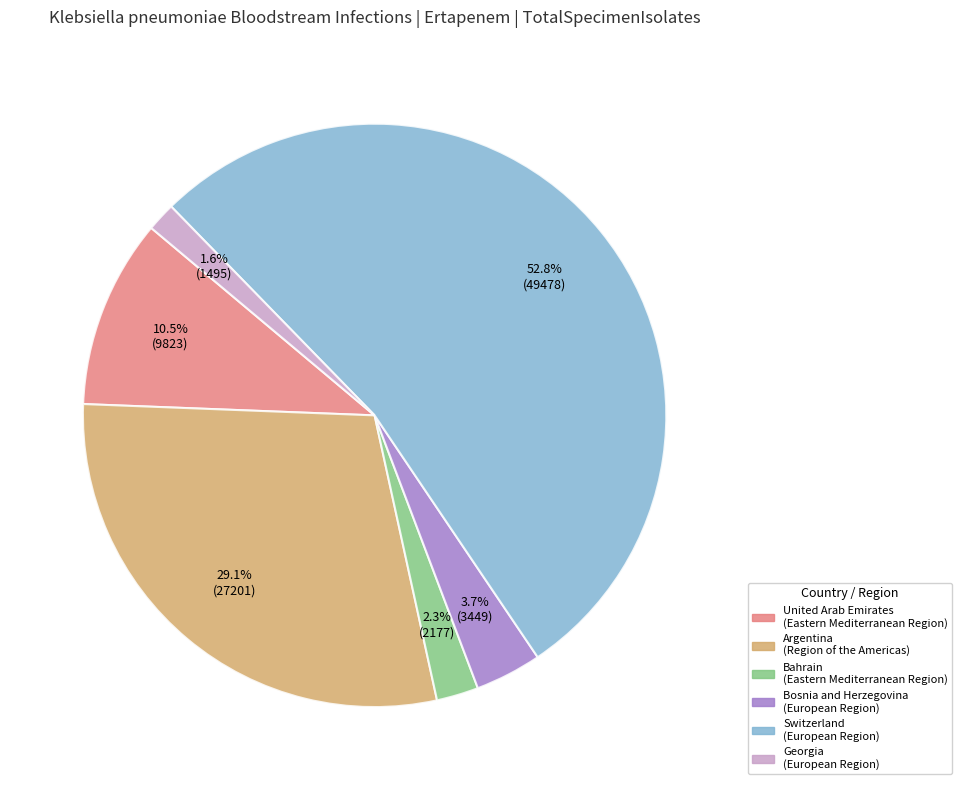

Is there any slice that represents more than half of the pie?

Yes